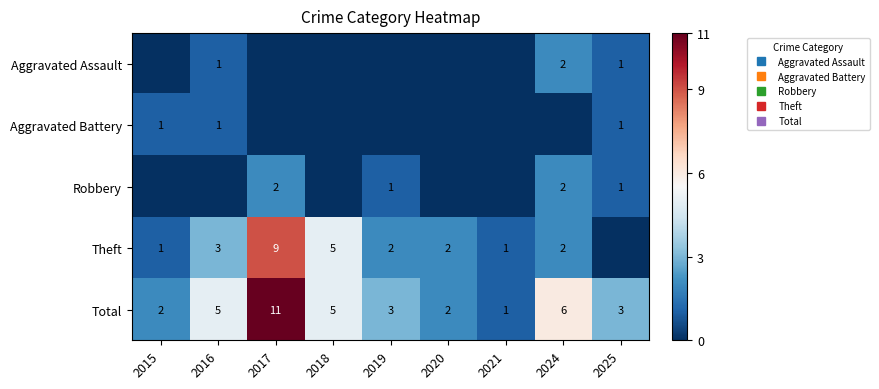

Is the value of Aggravated Assault at 2019 greater than the value of Aggravated Battery at 2015?

No